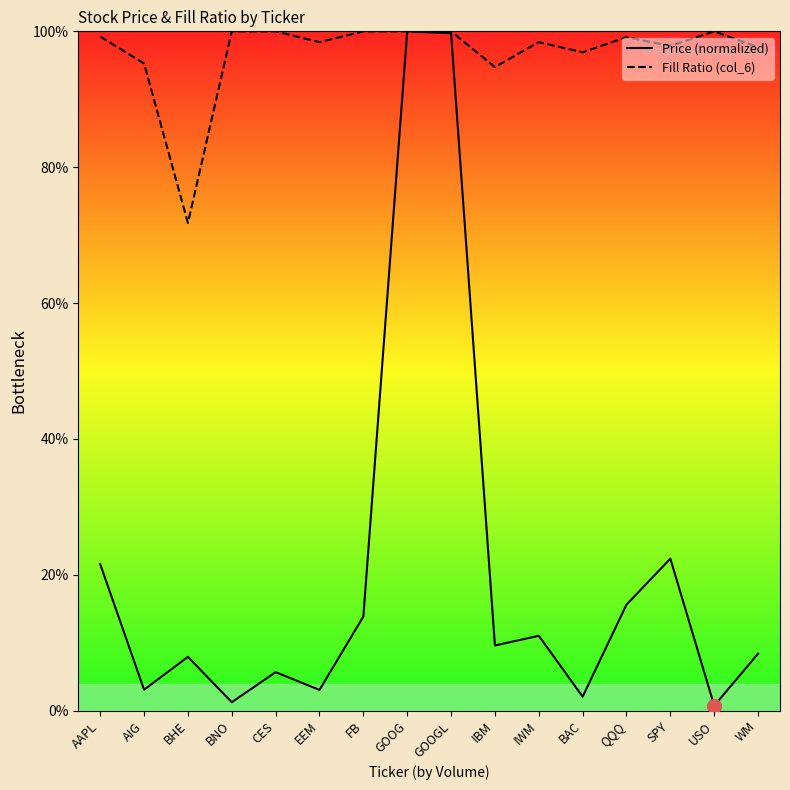

What is the total value across all series at USO?

1.0